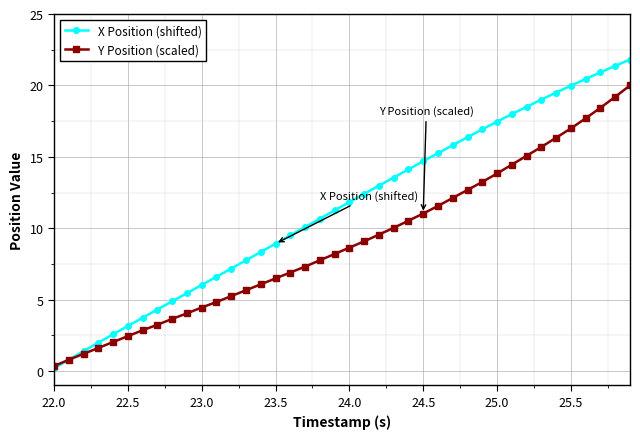

Reading left to right, extract all data points from this chart.

X Position (shifted): 0.2	0.8	1.4	2.0	2.6	3.2	3.7	4.3	4.9	5.5	6.0	6.6	7.2	7.8	8.3	8.9	9.5	10.1	10.7	11.2	11.8	12.4	13.0	13.6	14.1	14.7	15.3	15.8	16.4	16.9	17.5	18.0	18.5	19.0	19.5	20.0	20.5	20.9	21.4	21.8
Y Position (scaled): 0.4	0.8	1.2	1.6	2.0	2.4	2.9	3.2	3.7	4.0	4.5	4.8	5.3	5.7	6.1	6.5	6.9	7.3	7.8	8.2	8.6	9.1	9.6	10.0	10.5	11.0	11.6	12.1	12.7	13.2	13.8	14.5	15.1	15.7	16.3	17.0	17.7	18.4	19.2	20.0